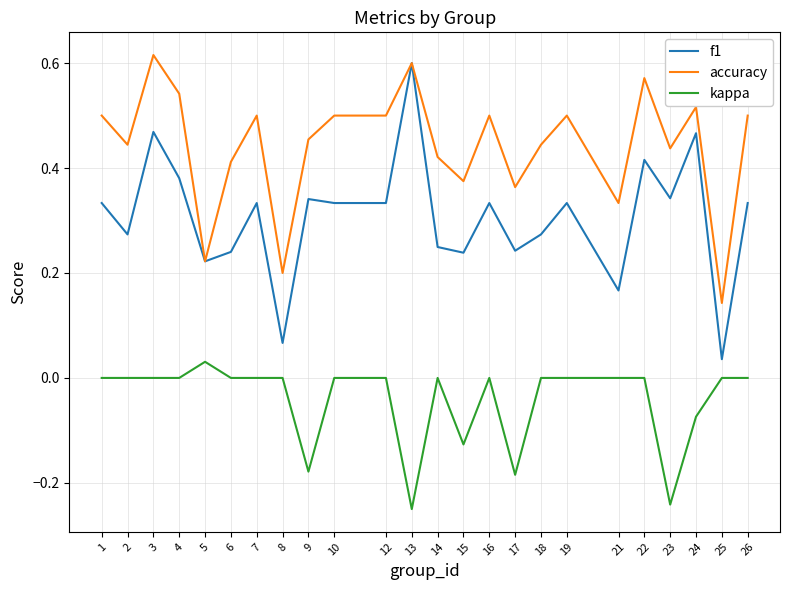

True or false: f1 and kappa intersect in this chart.

False